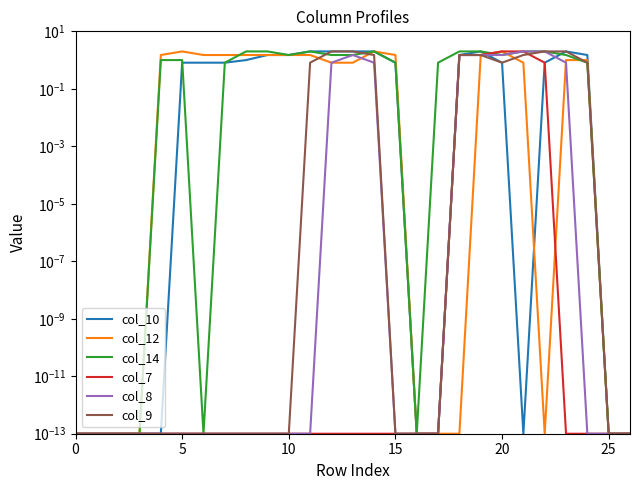

True or false: col_9 has a value of 1.5 at 18.

True